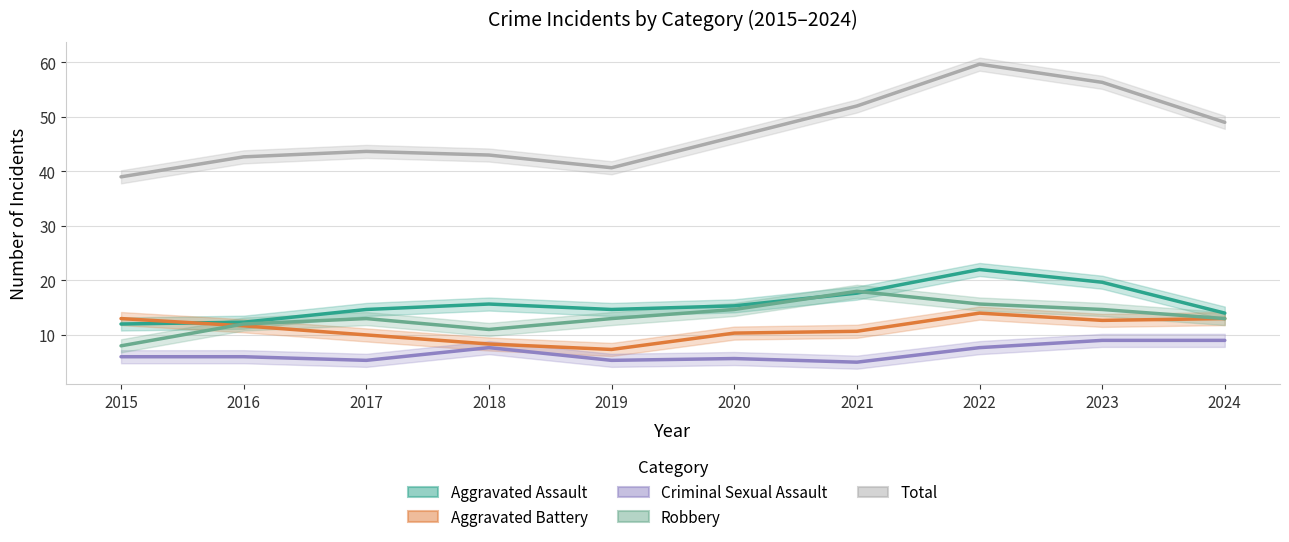

True or false: Criminal Sexual Assault has more than 0 points higher than both neighbors.

True